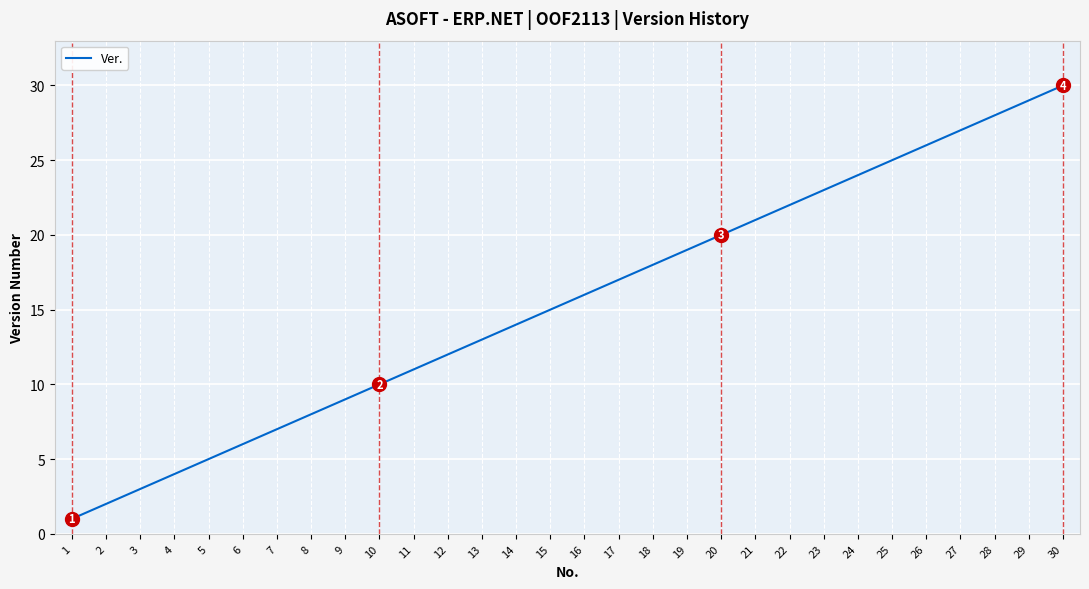

What is the minimum value shown in the chart?

1